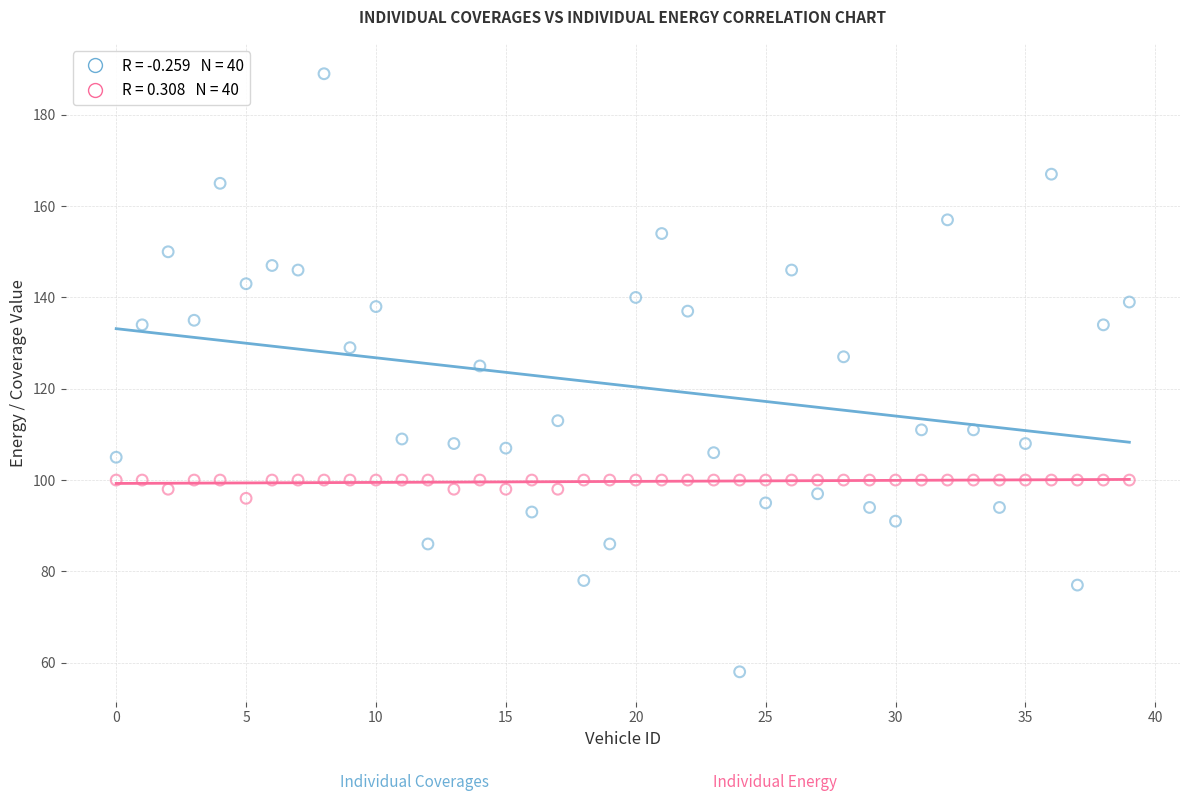

Across all data points, what is the range of Y values (max minus min)?

131